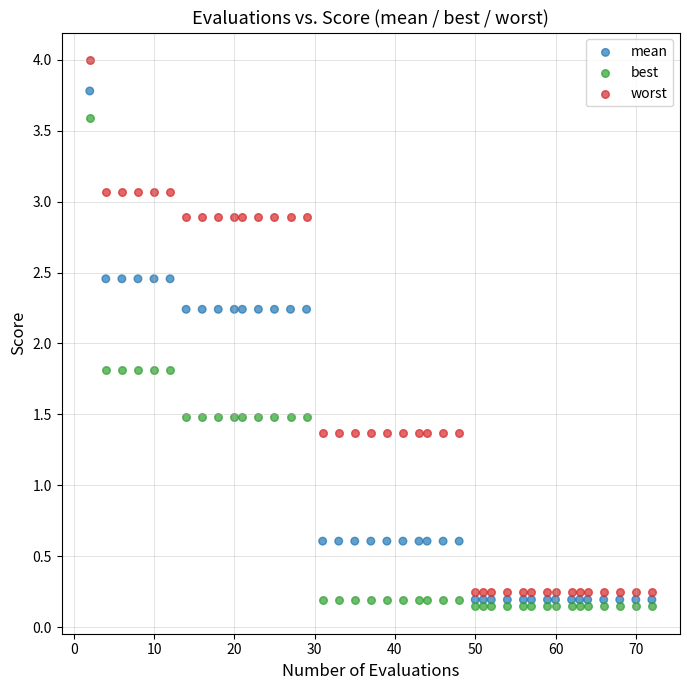

Which series has the widest spread of Y values?

worst